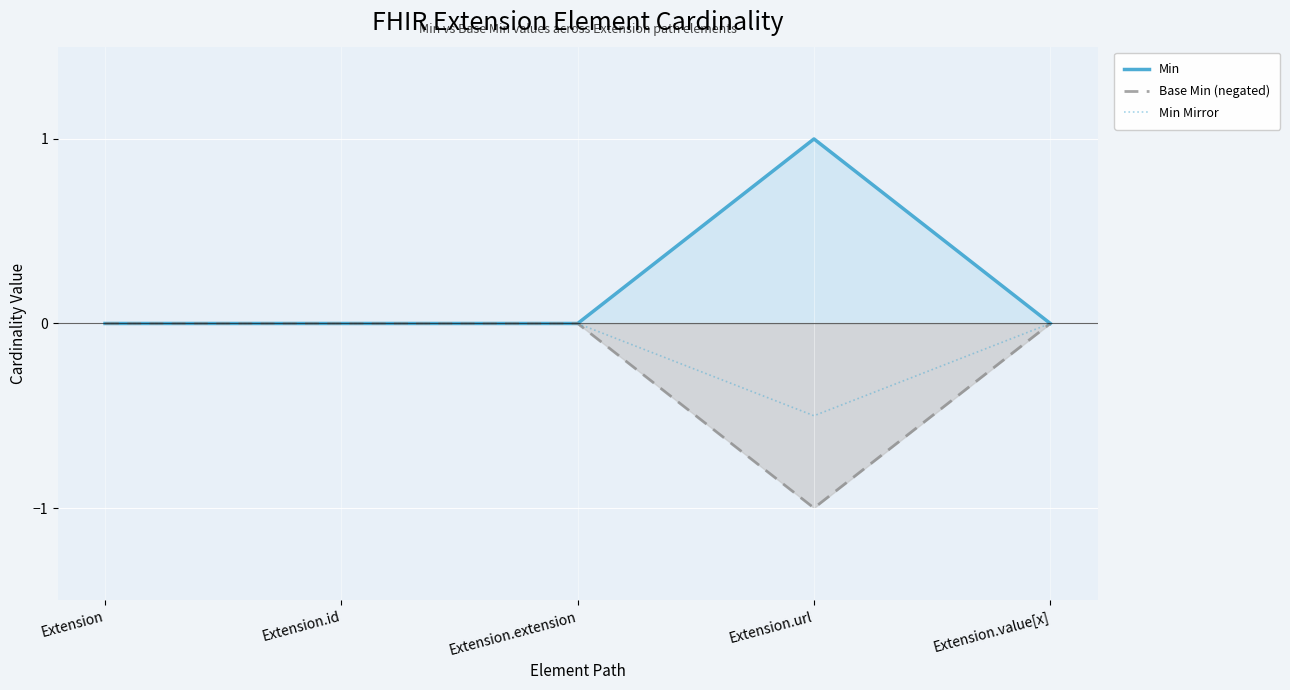

What is the minimum value shown in the chart?

-1.0